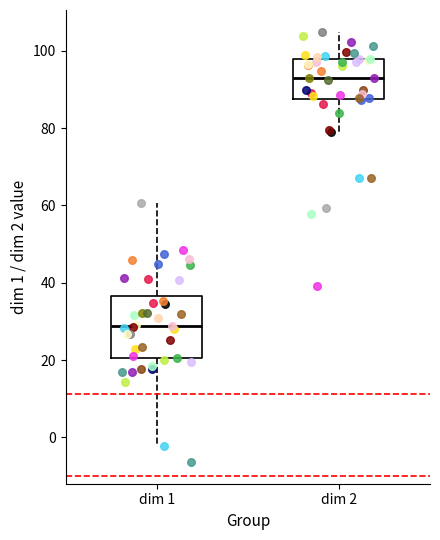

Which box's median line is the highest?

dim 2